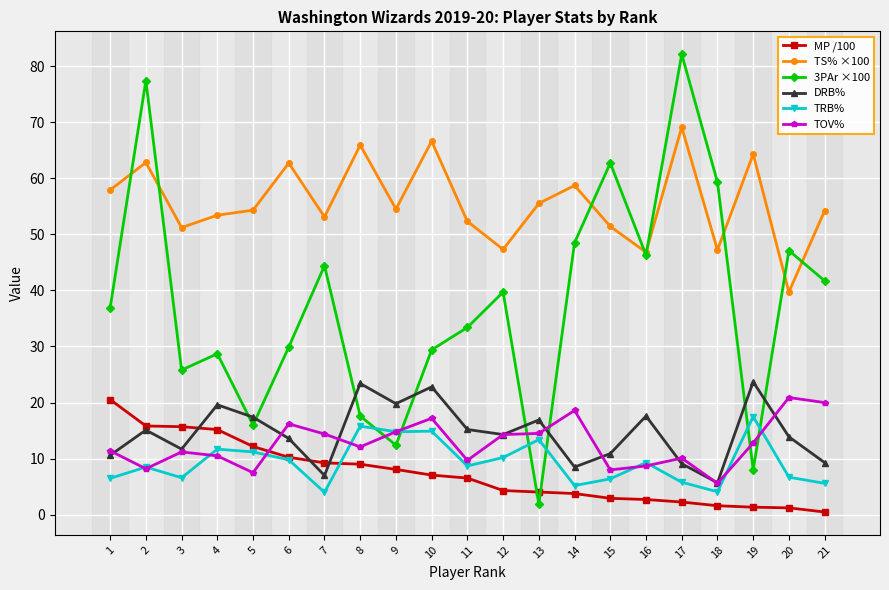

True or false: TOV% and TS% ×100 intersect in this chart.

False